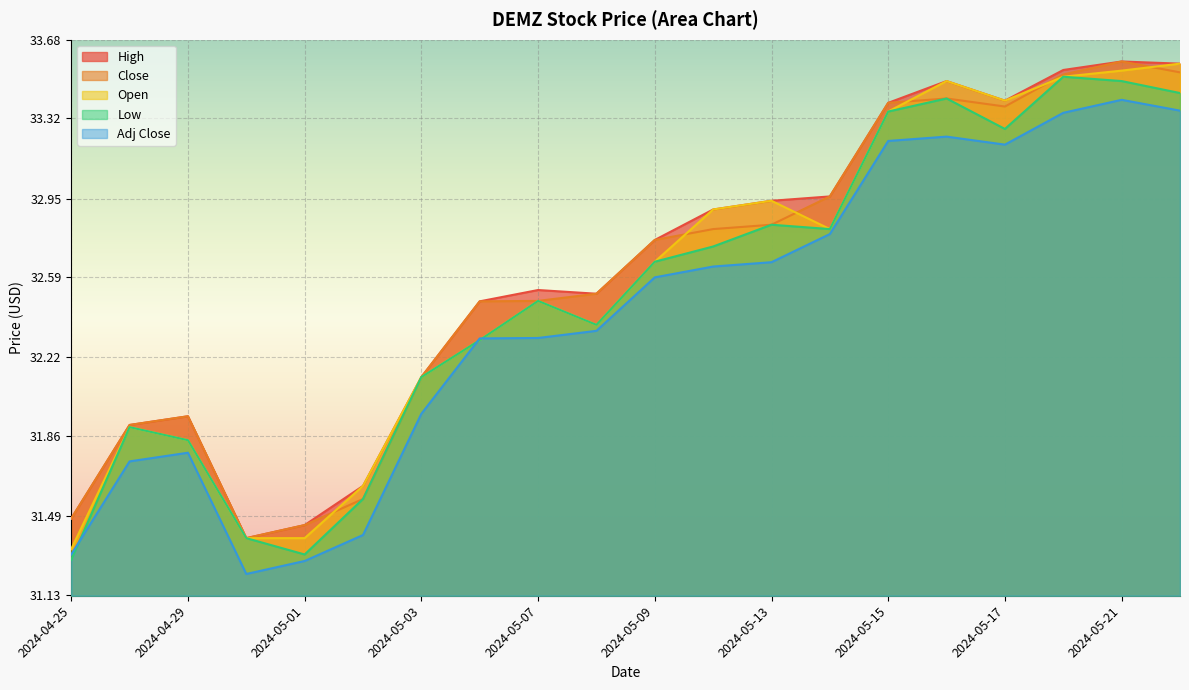

What is the smallest value displayed?

31.2